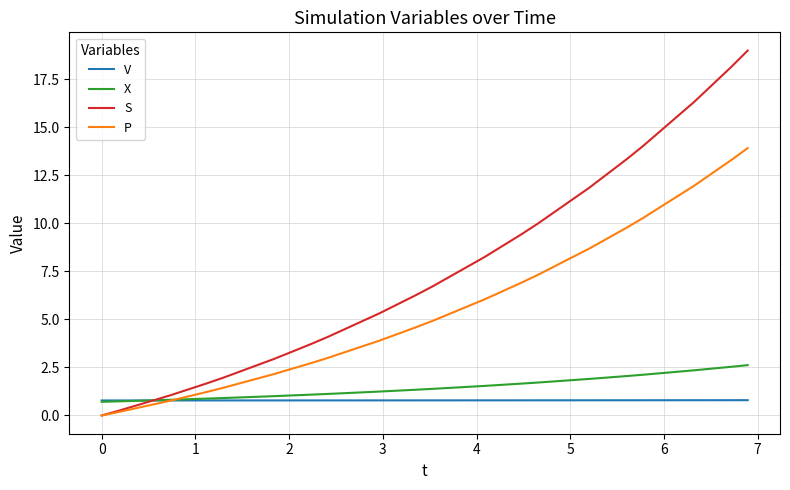

Which series has the largest range (max minus min)?

S